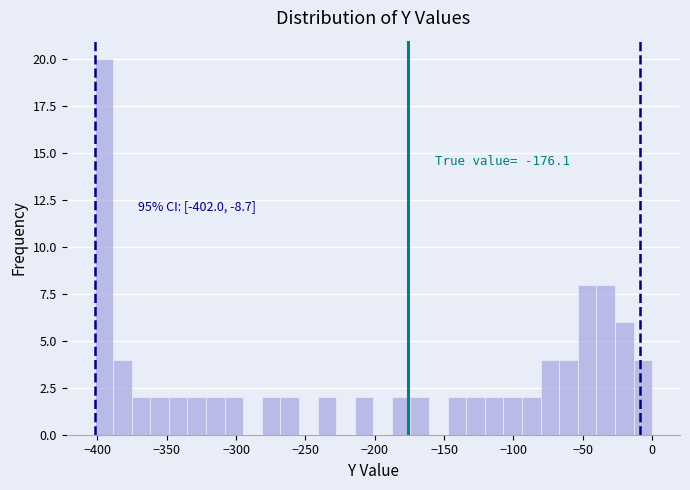

Around what value on the x-axis is the tallest bar? Give the approximate position of its centre, as read against the axis.

-395